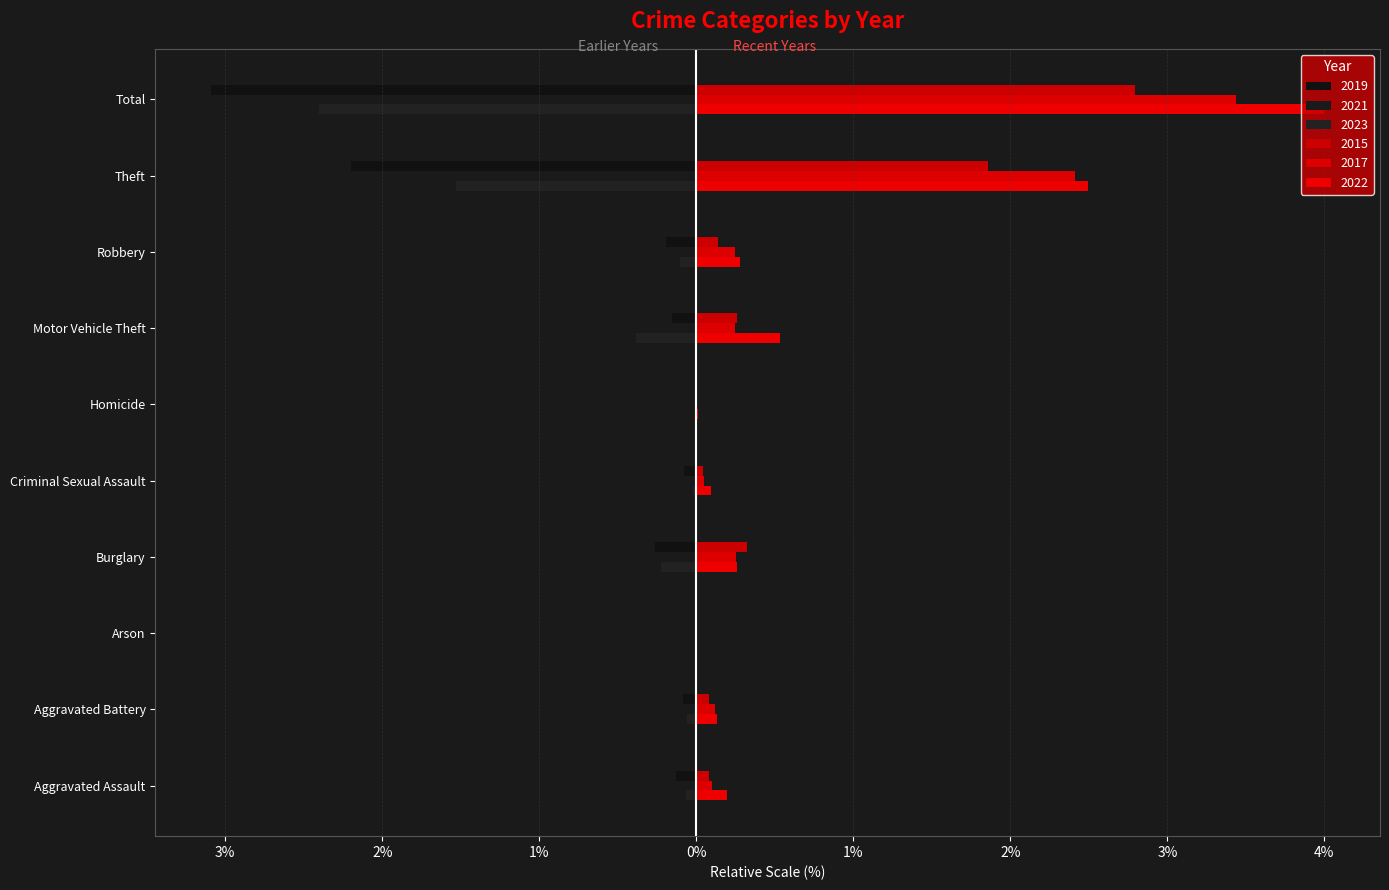

At which label does 2022 reach its peak?

Total